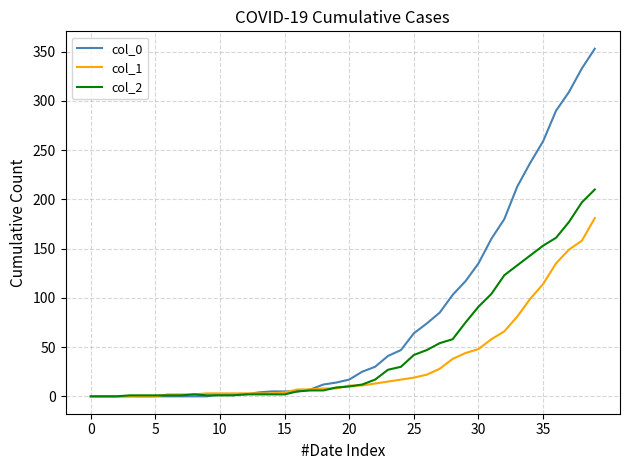

Rank the series by their maximum value, from highest to lowest.

col_0, col_2, col_1